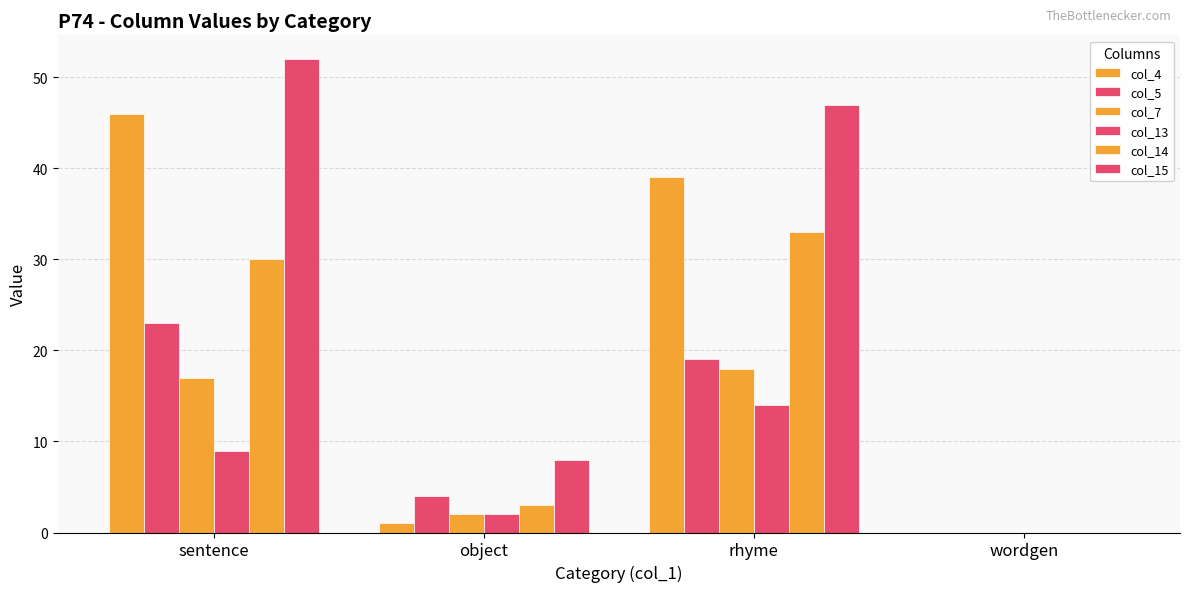

How many positive values does the col_13 series have?

3